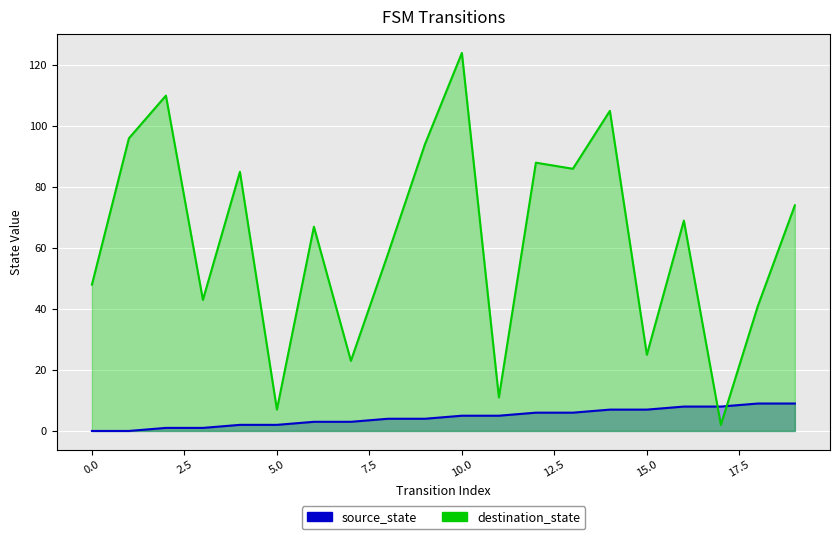

True or false: source_state has a value of 2 at 8.

False